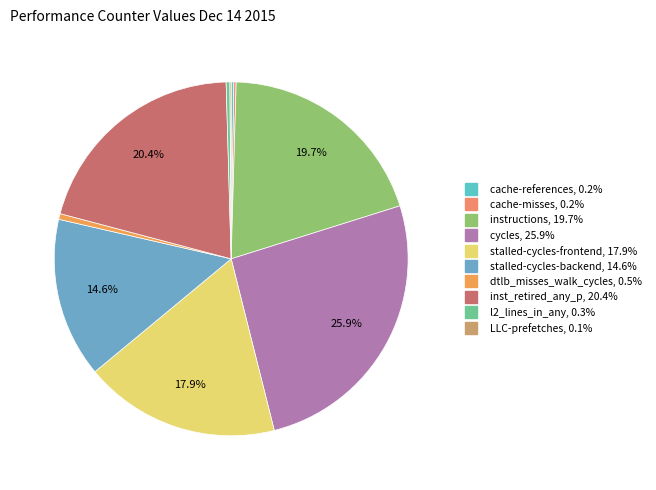

How many segments does this pie chart have?

10